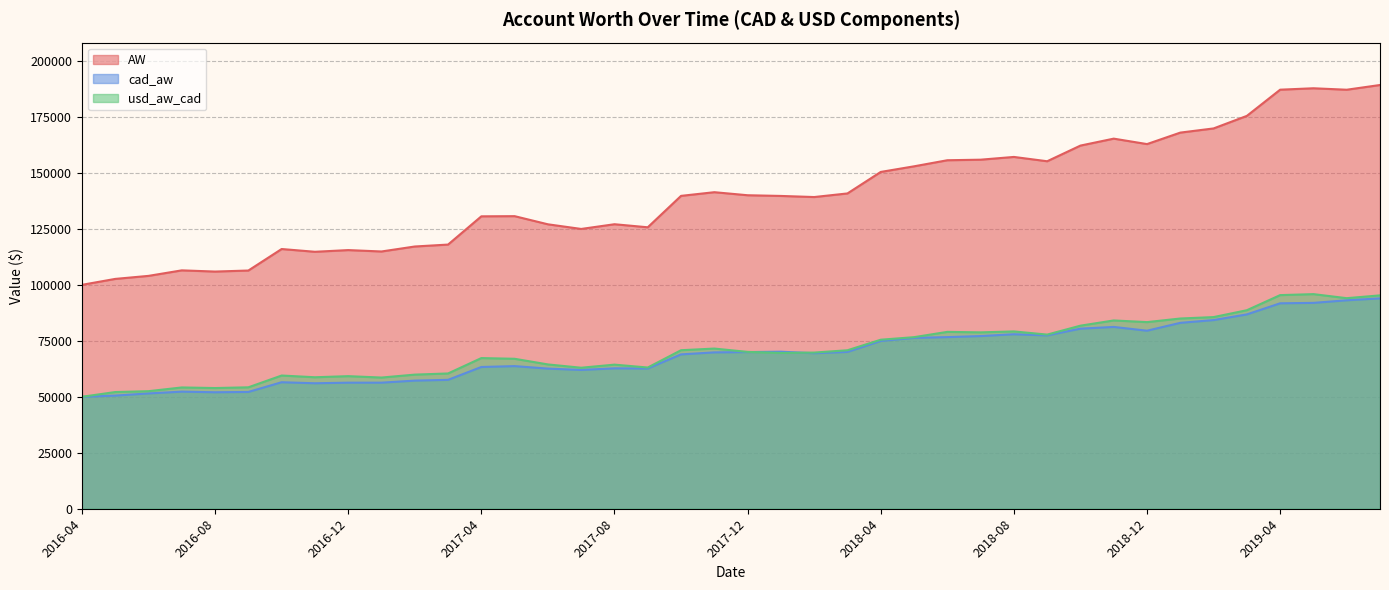

Where does the AW series first go above 139736?

2017-10